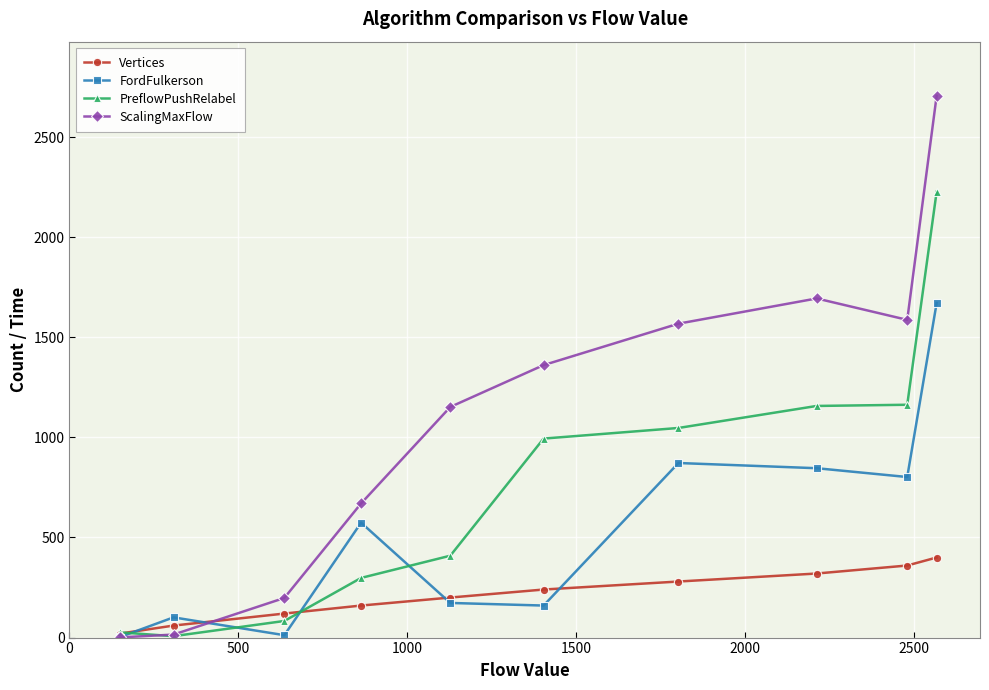

What are all the series names shown in the legend?

Vertices, FordFulkerson, PreflowPushRelabel, ScalingMaxFlow